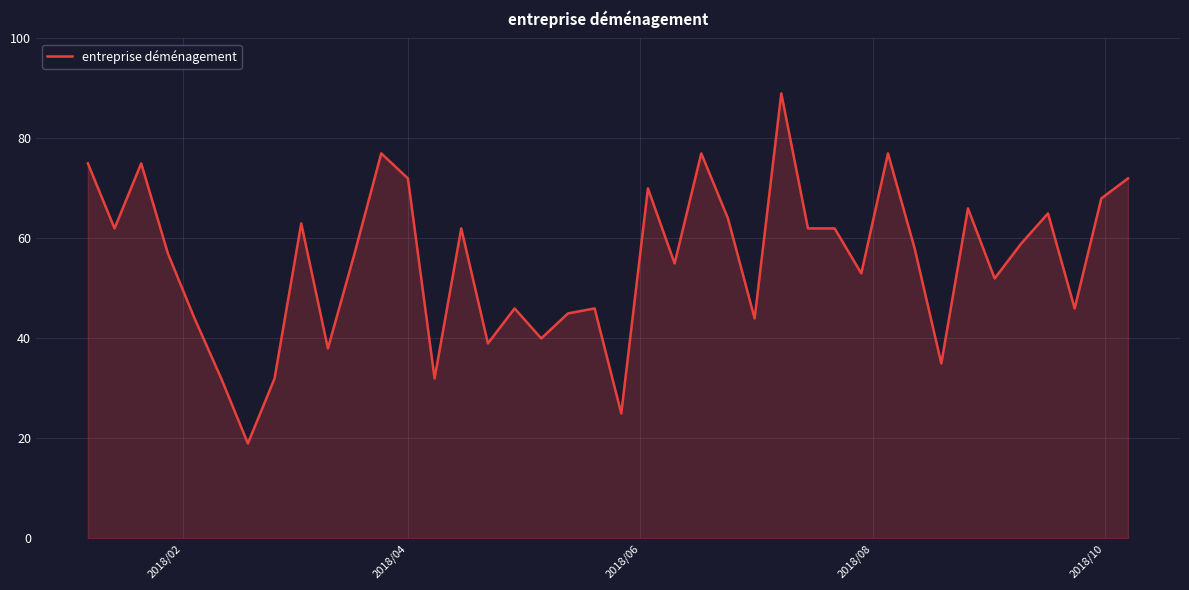

What is the average value?

55